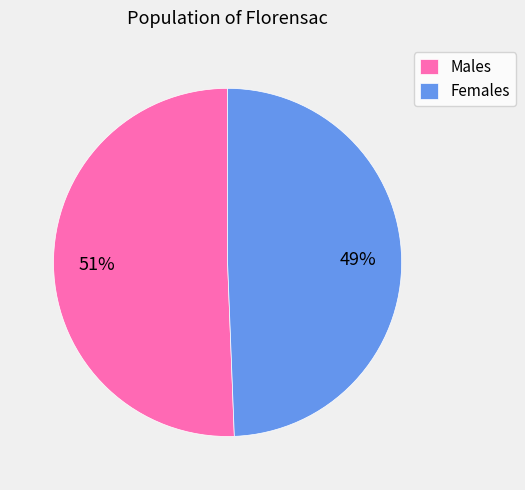

How many slices are in this pie chart?

2